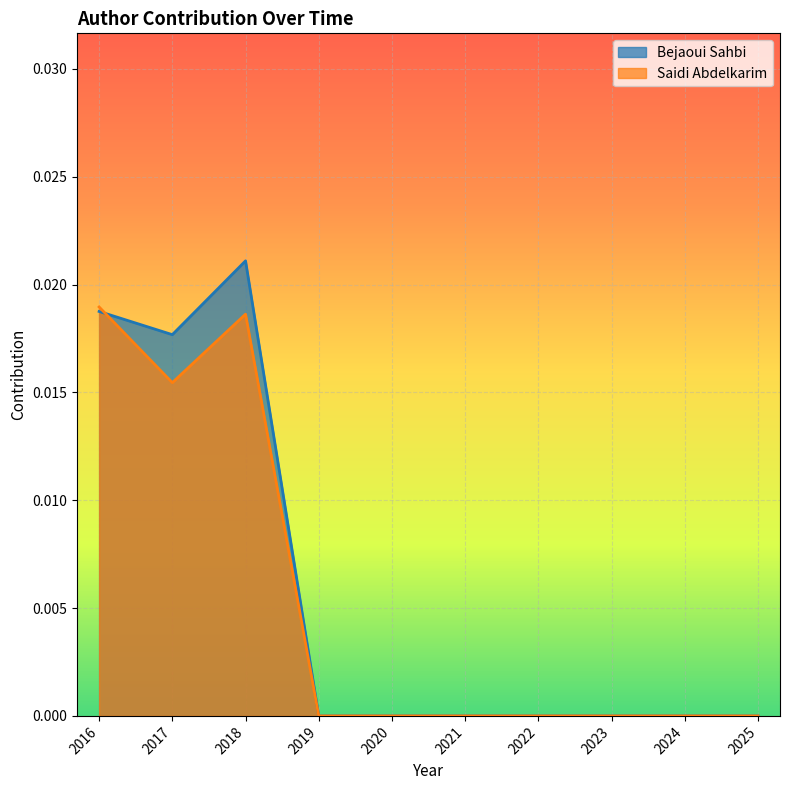

Which series has the largest total across all categories?

Bejaoui Sahbi